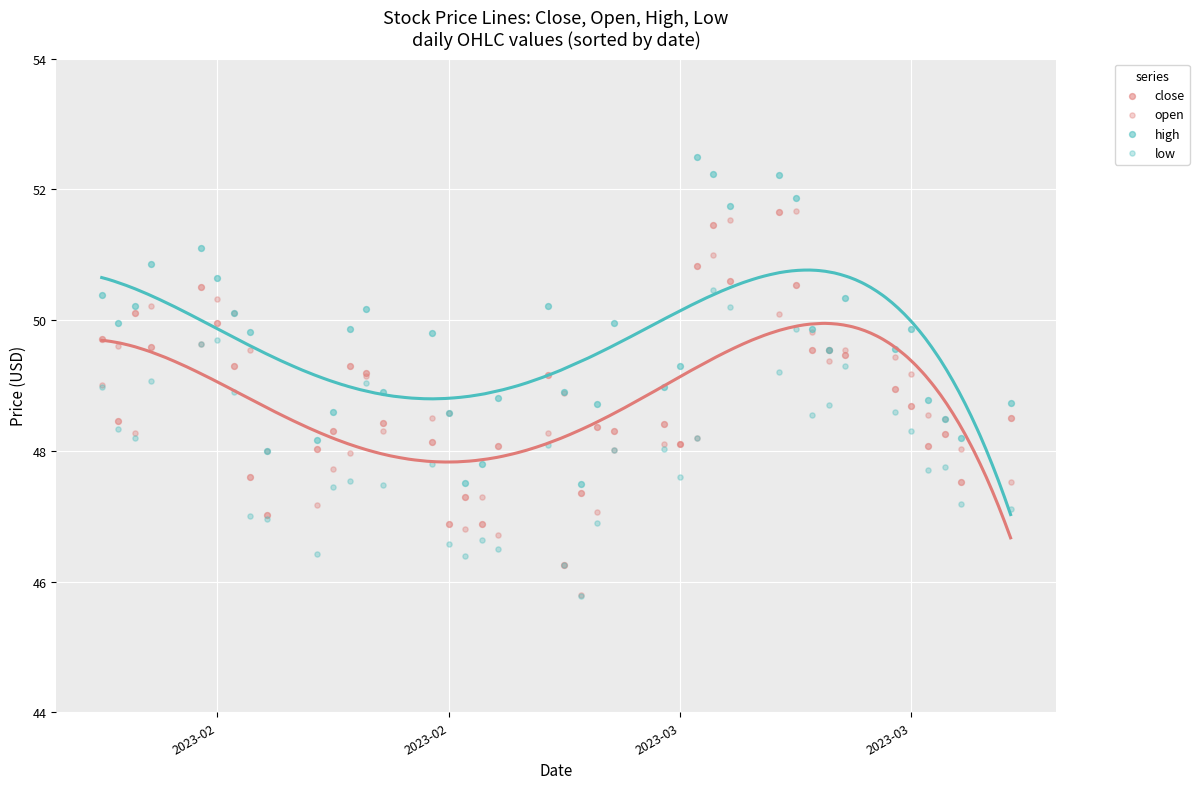

What is the total value across all series at 26?

193.1